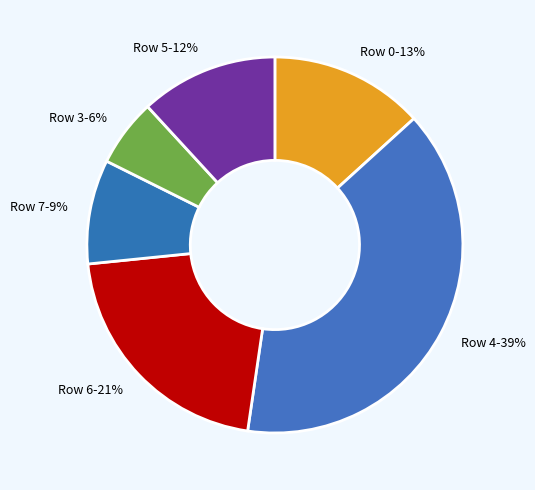

Do Row 5-12% and Row 7-9% together represent more than half of the pie?

No